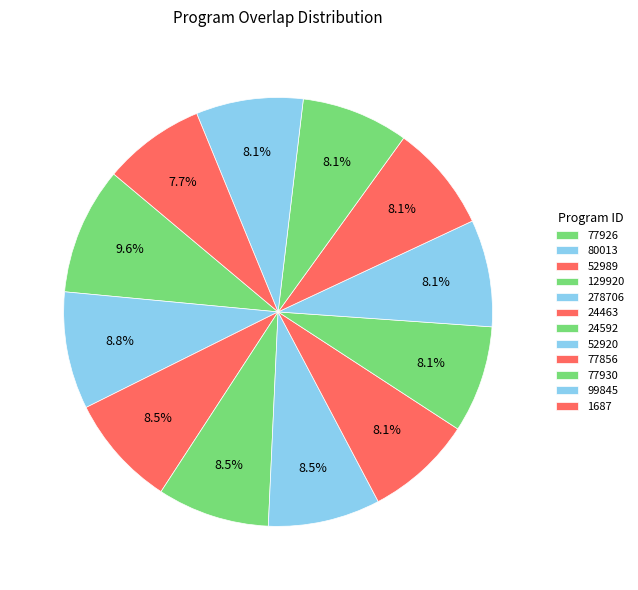

To the nearest percent, what portion does 77930 represent?

8%